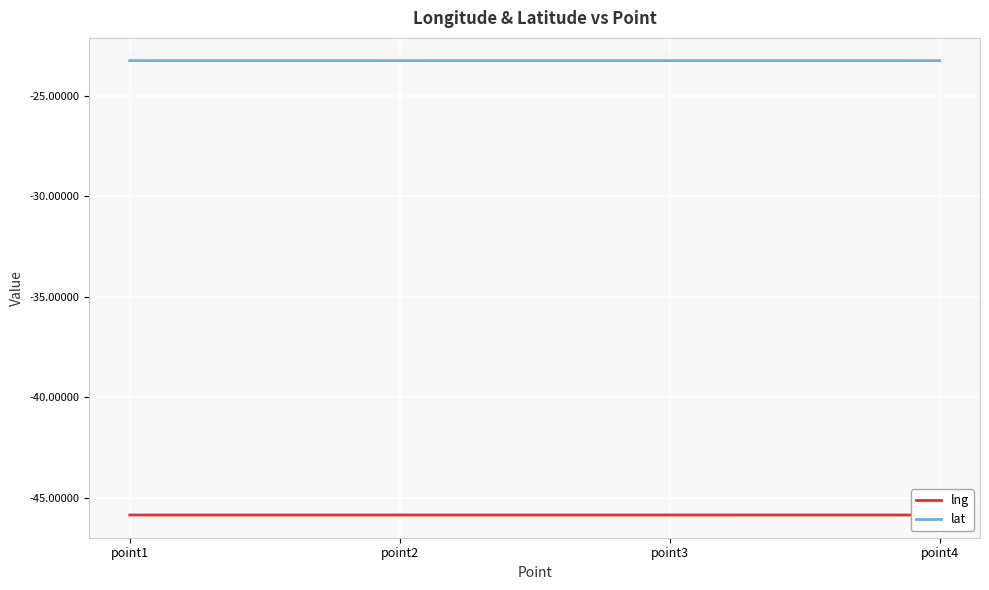

Reading left to right, what are all the values shown in this chart?

lng: -45.8	-45.8	-45.8	-45.8
lat: -23.2	-23.2	-23.2	-23.2